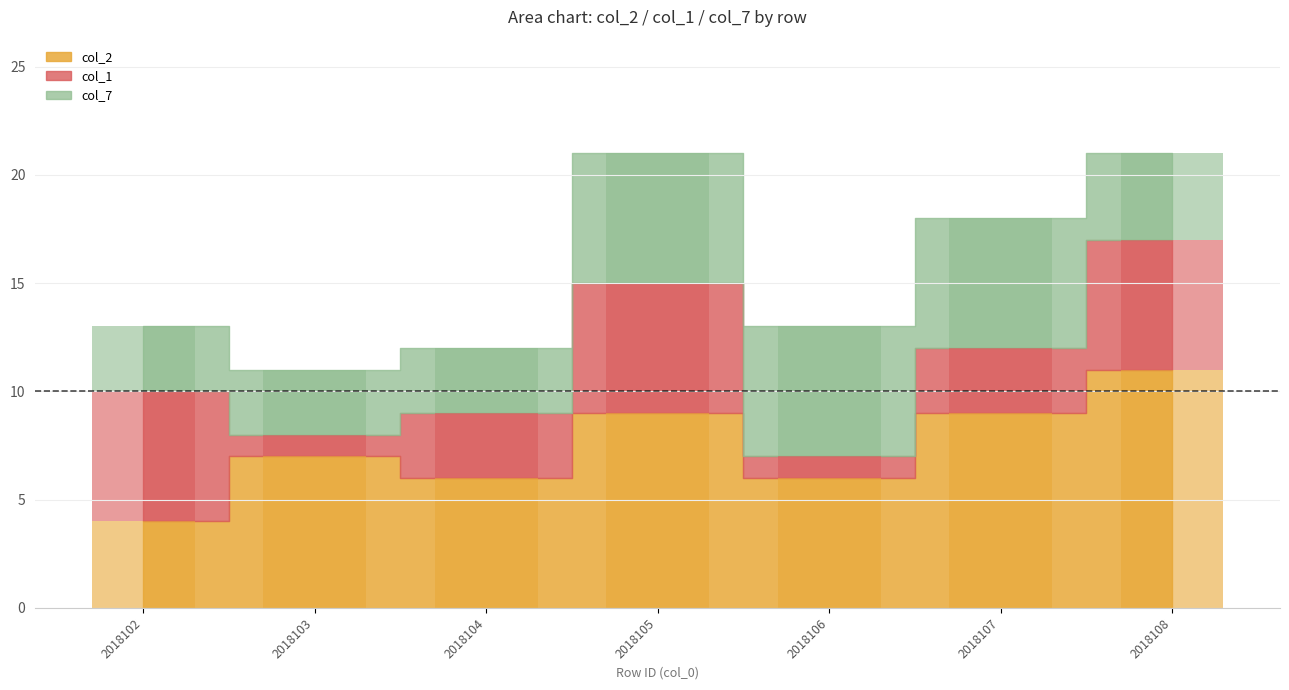

What is the sum of the col_1 values at 2018106 and 2018103?

2